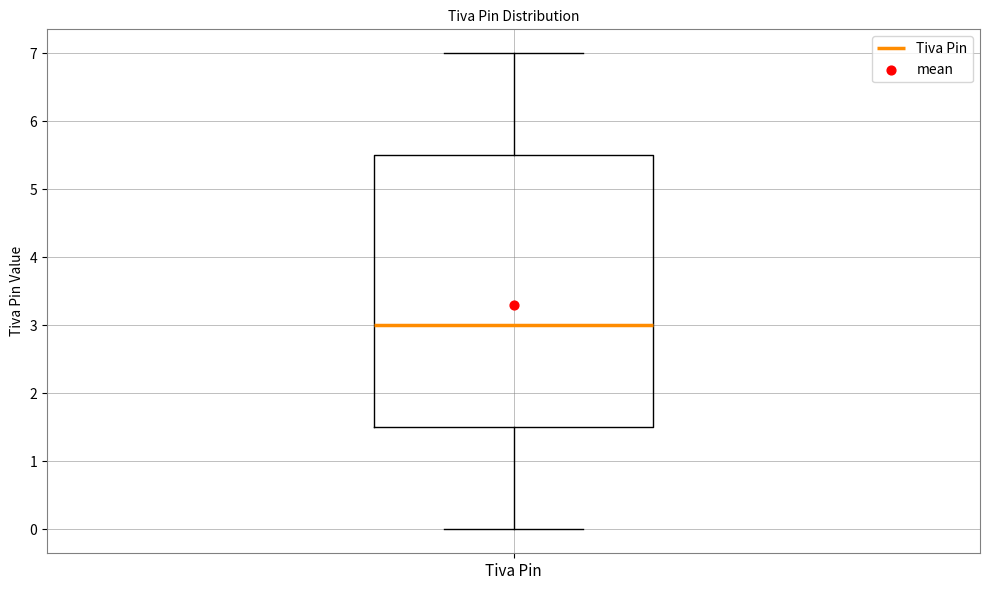

Transcribe this box plot: give where the median line is, the range the box spans, and where the two whiskers end, as read against the y-axis. The values are not printed on the chart, so give them approximately, as read against the axis.

median 3.0, box 1.5 to 5.5, whiskers 0.0 to 7.0